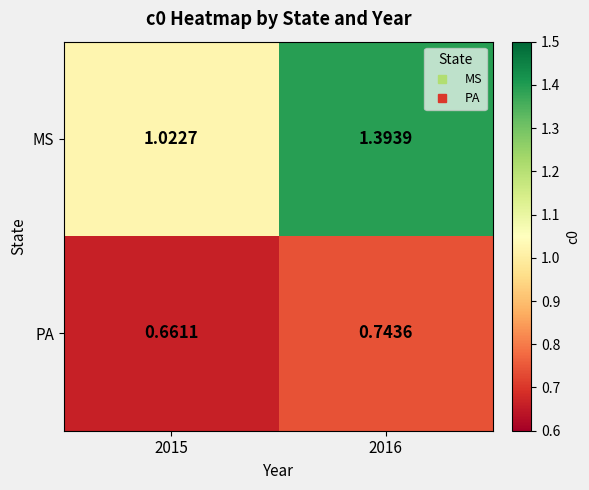

Which series has the largest total across all categories?

MS